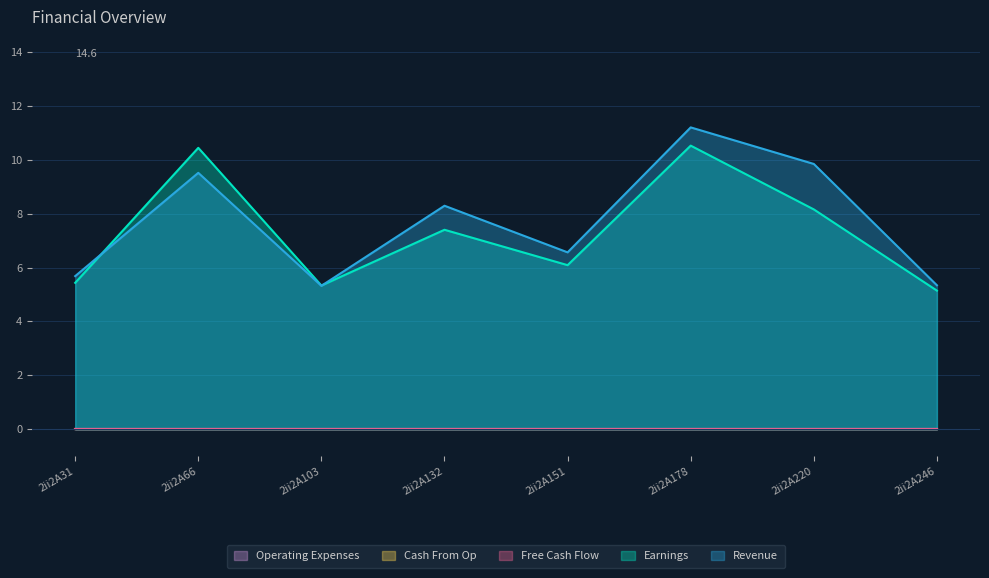

How many interior local peaks does the Earnings series have?

3